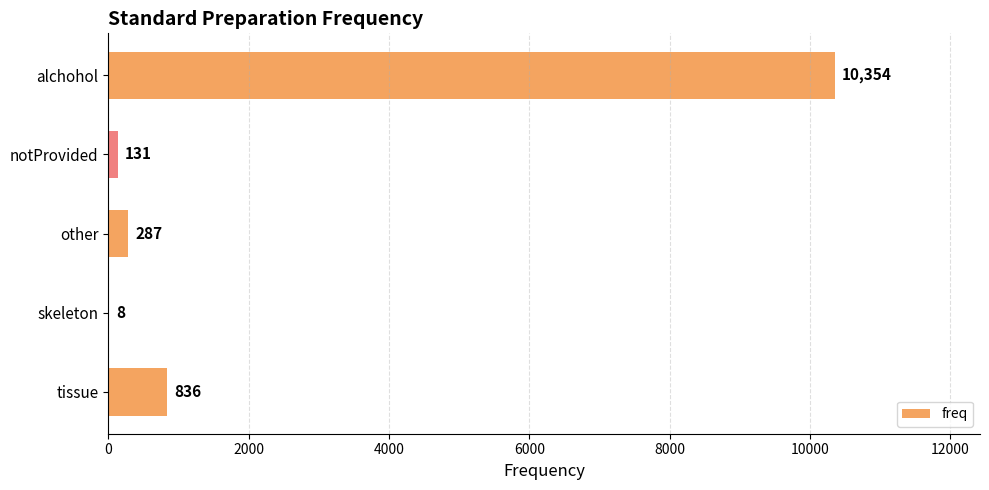

At which category does the chart reach its peak across all series?

alchohol